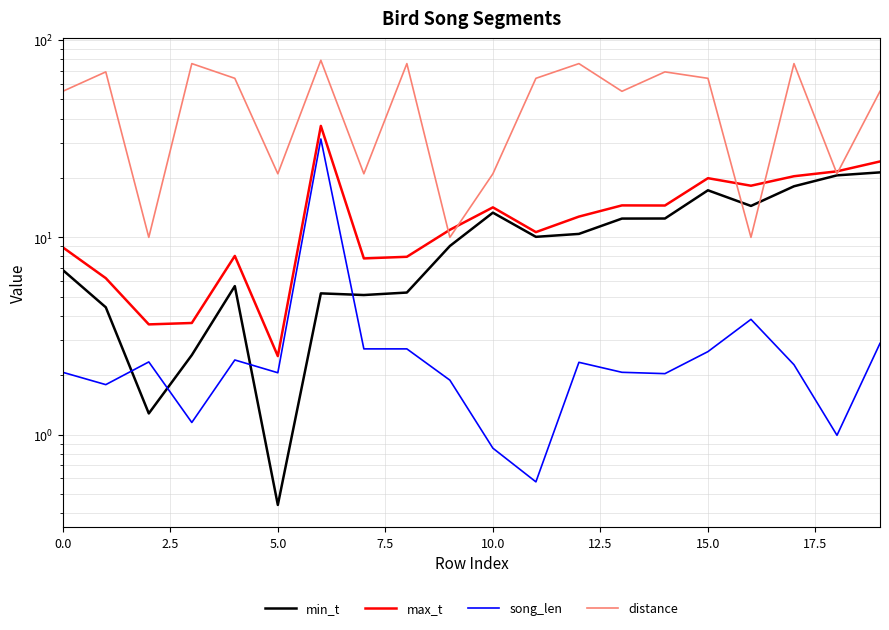

Which series has the largest range (max minus min)?

distance